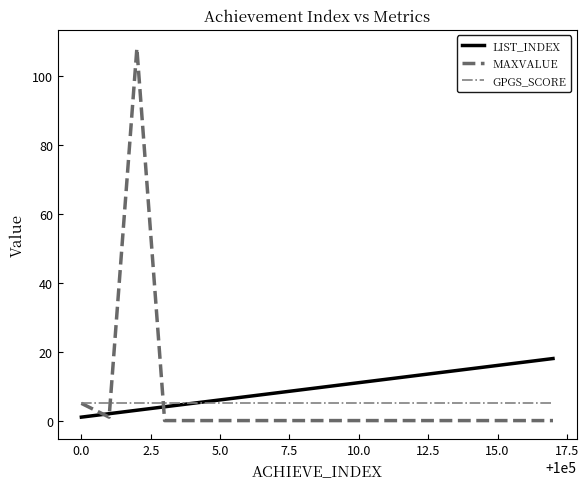

Which series has the largest range (max minus min)?

MAXVALUE